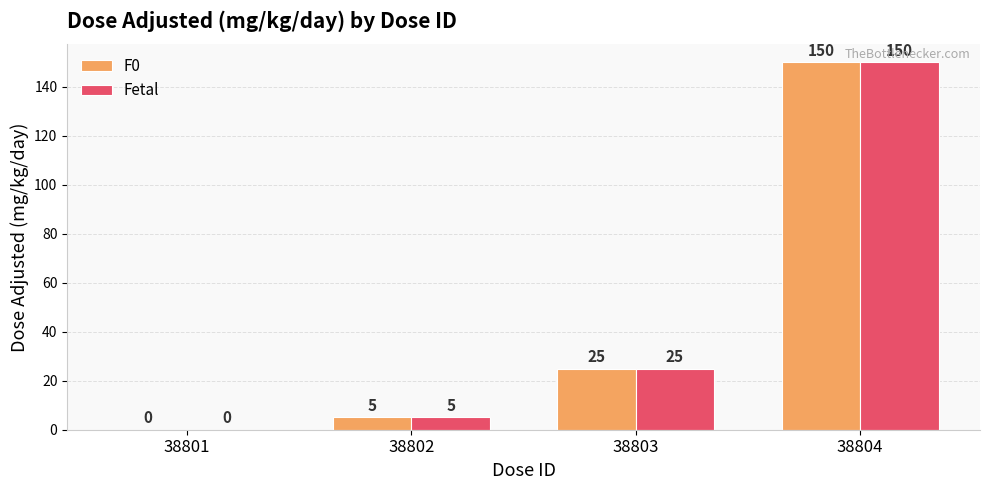

Where is F0 nearest to the value 75?

38803